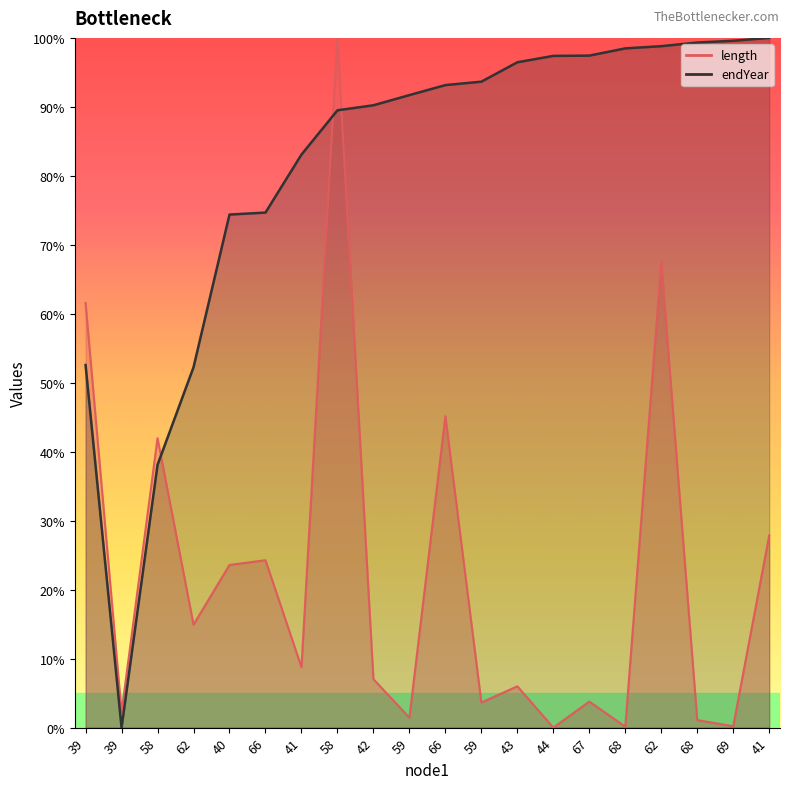

What is the difference between the maximum and second lowest values in the endYear_line series?

61.9